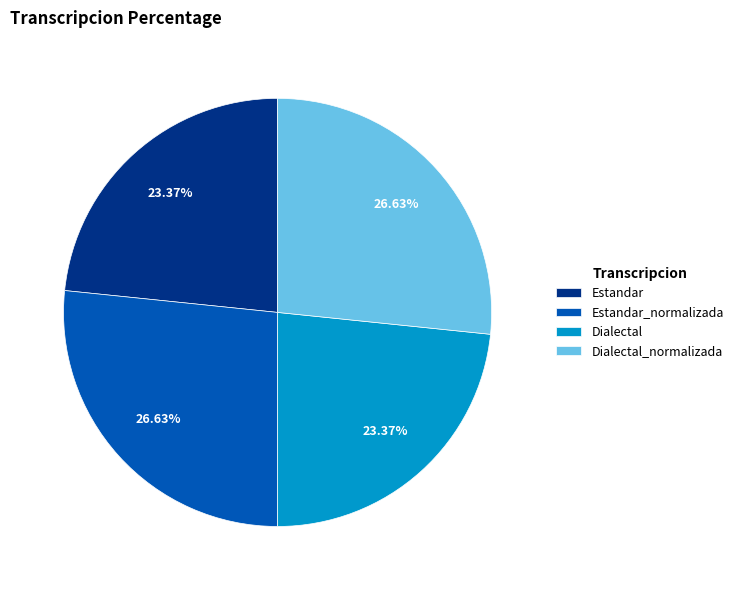

What is the ratio of the value at Dialectal_normalizada to the value at Estandar_normalizada?

1.0